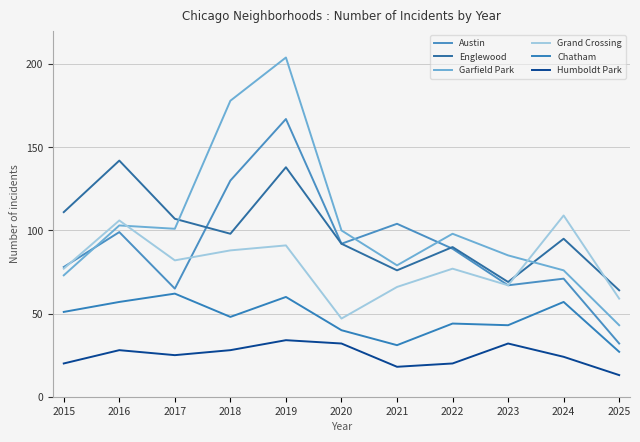

What is the difference between the Garfield Park values at 2020 and 2017?

1